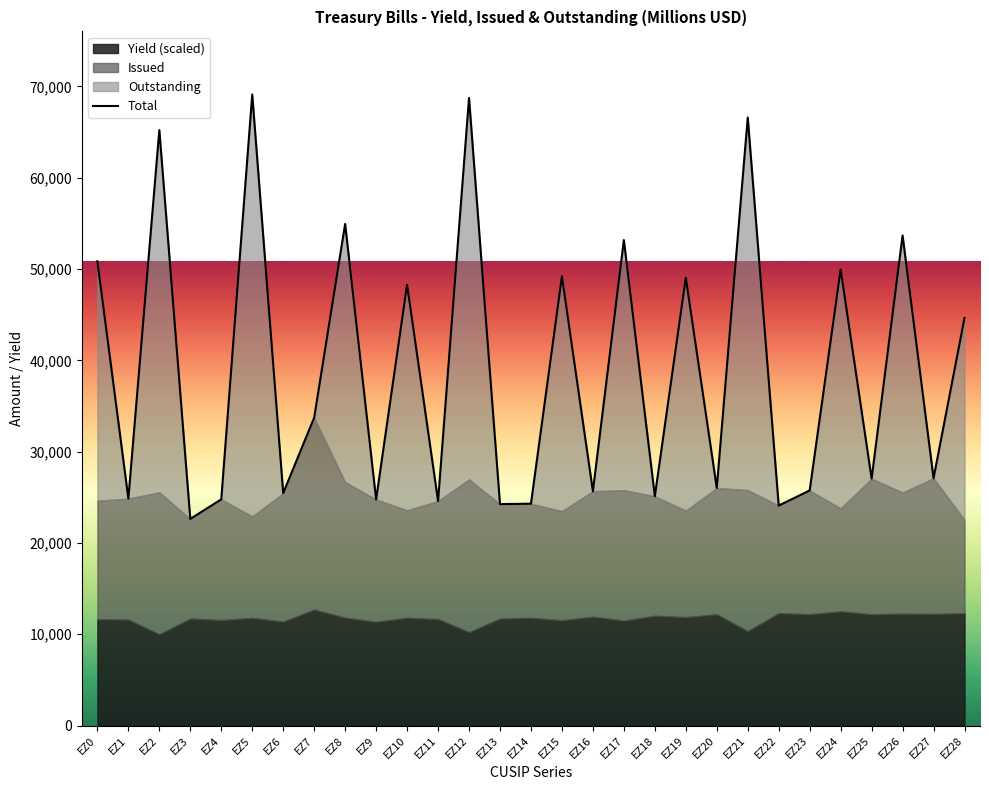

List the labels in order of value, largest first.

EZ5, EZ12, EZ21, EZ2, EZ8, EZ26, EZ17, EZ0, EZ24, EZ15, EZ19, EZ10, EZ28, EZ7, EZ27, EZ25, EZ20, EZ23, EZ16, EZ6, EZ18, EZ1, EZ4, EZ9, EZ11, EZ14, EZ13, EZ22, EZ3